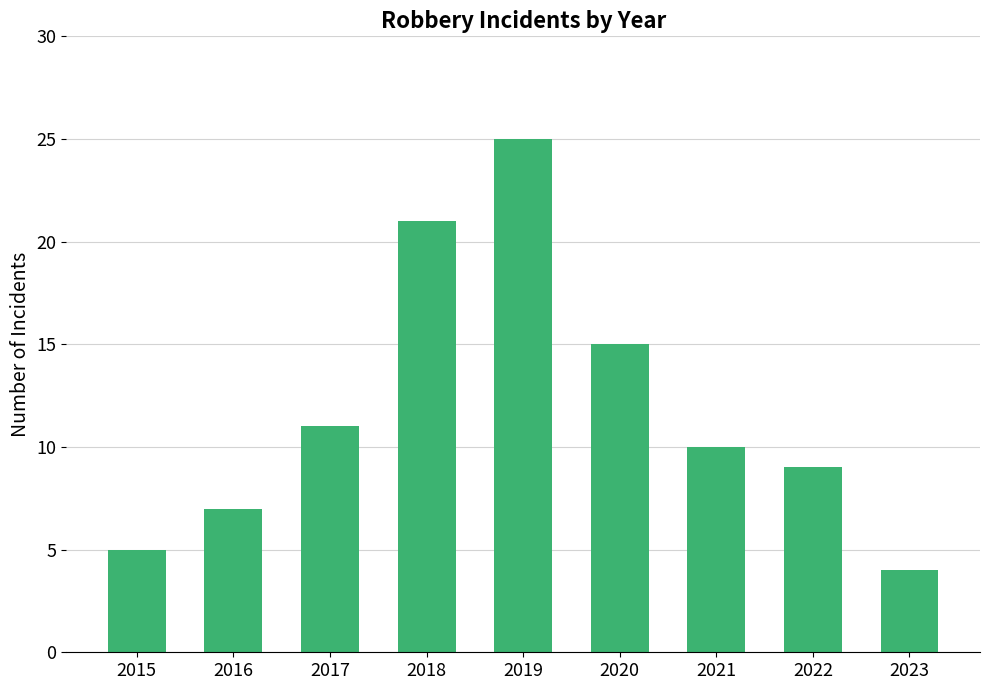

What is the value of the 3rd bar from the left?

11